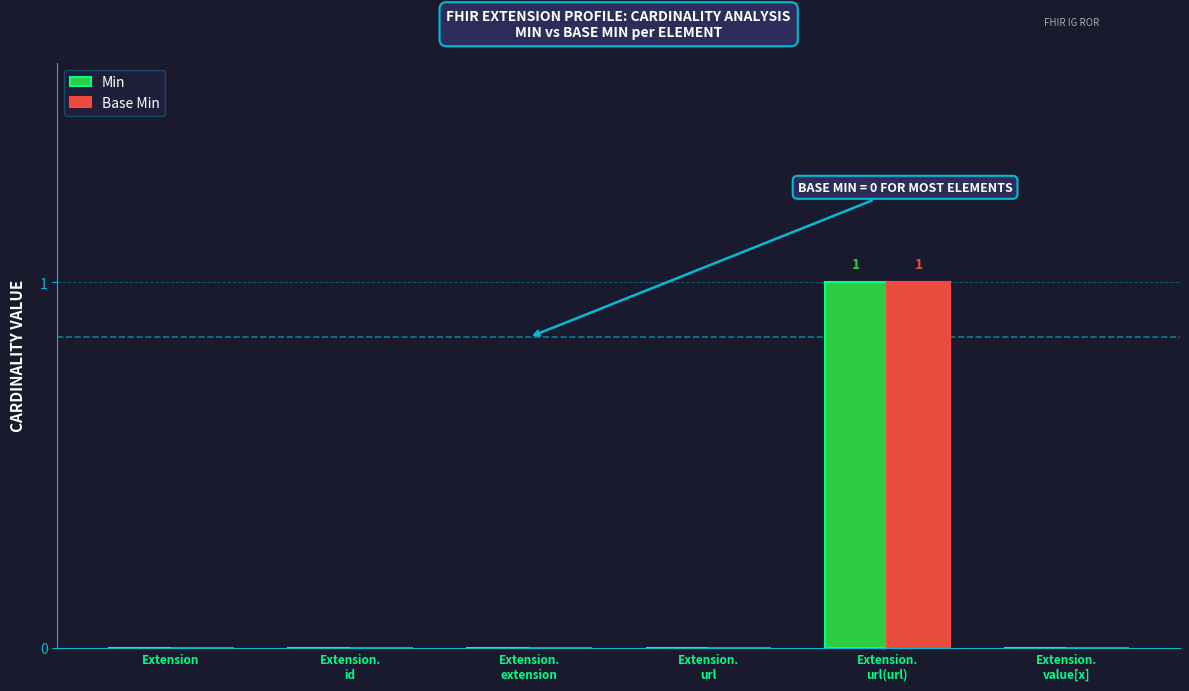

Is it true that Base Min equals -1 at Extension?

False